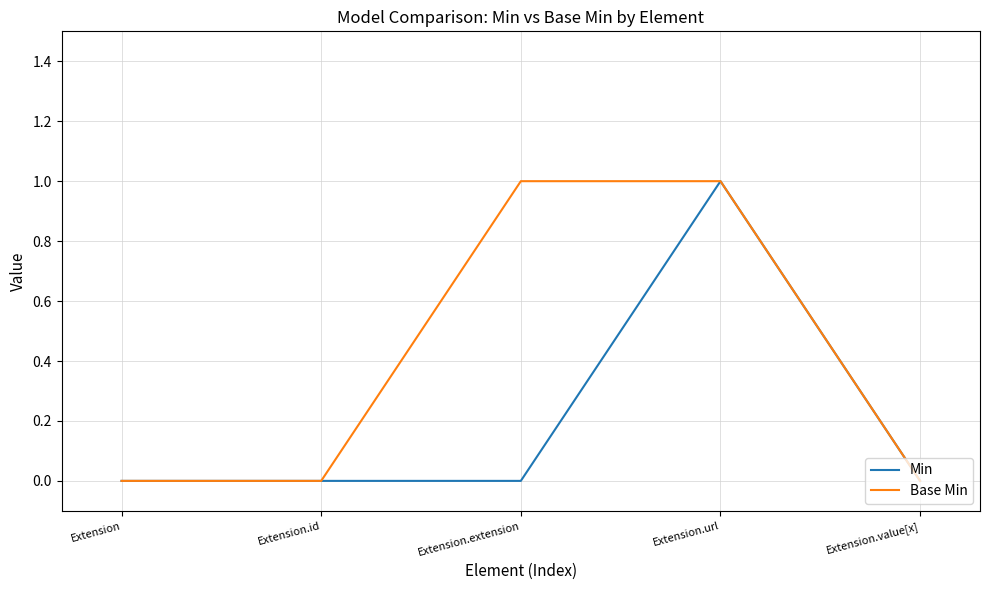

At which category is the sum across all series the highest?

Extension.url